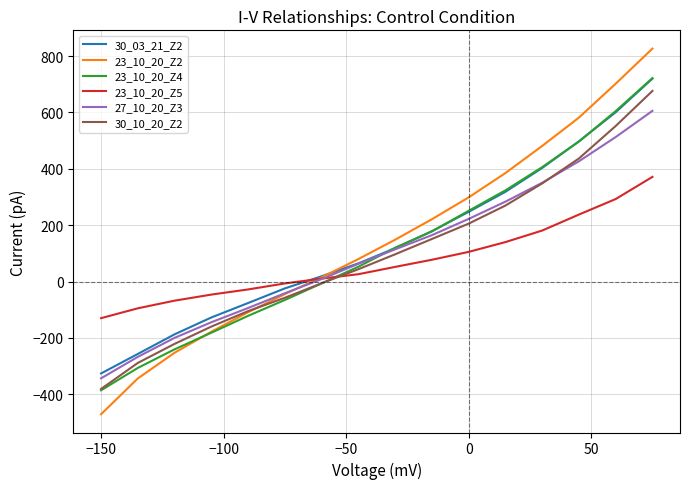

Which series has the widest spread of values?

23_10_20_Z2